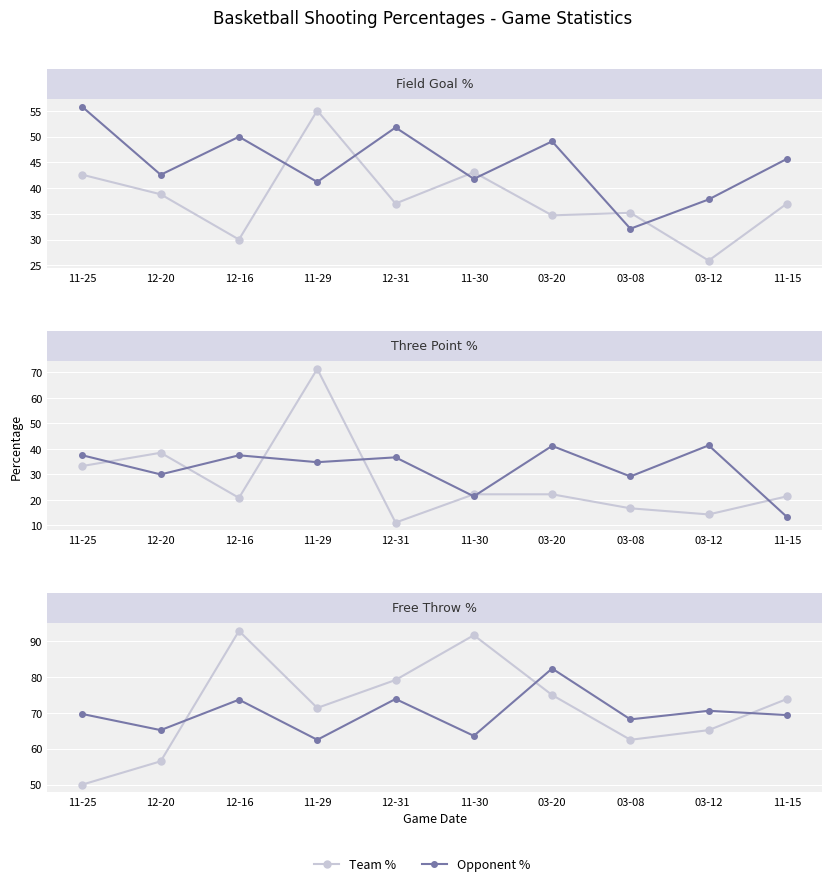

In Team %, how many points are higher than both neighbors (excluding endpoints)?

2